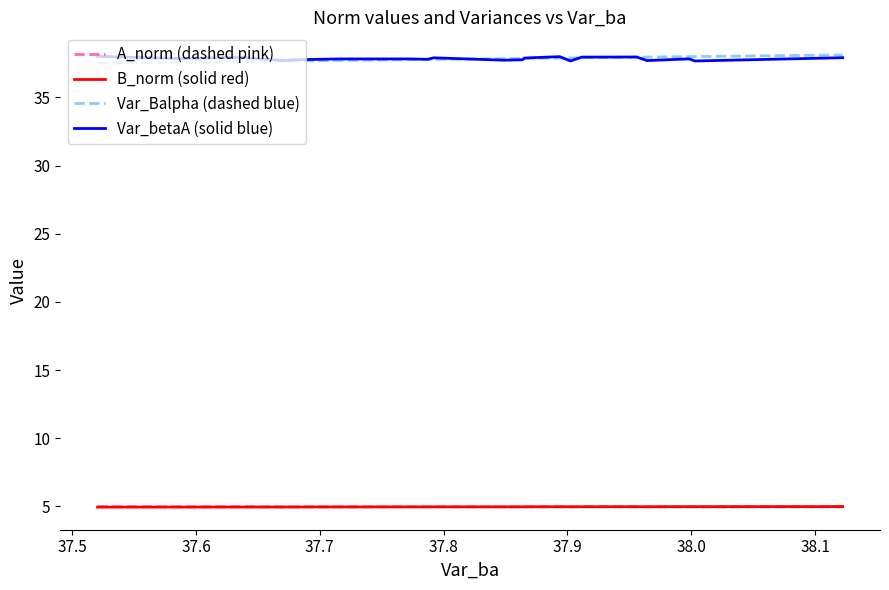

True or false: B_norm (solid red) and Var_betaA (solid blue) intersect in this chart.

False